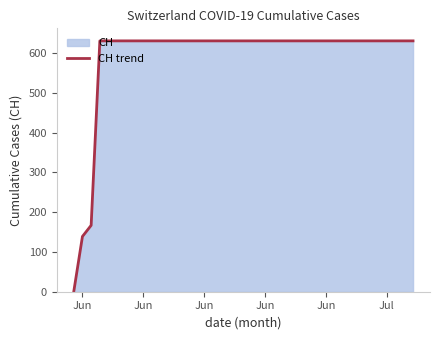

Where is the data nearest to the value 315?

Jun